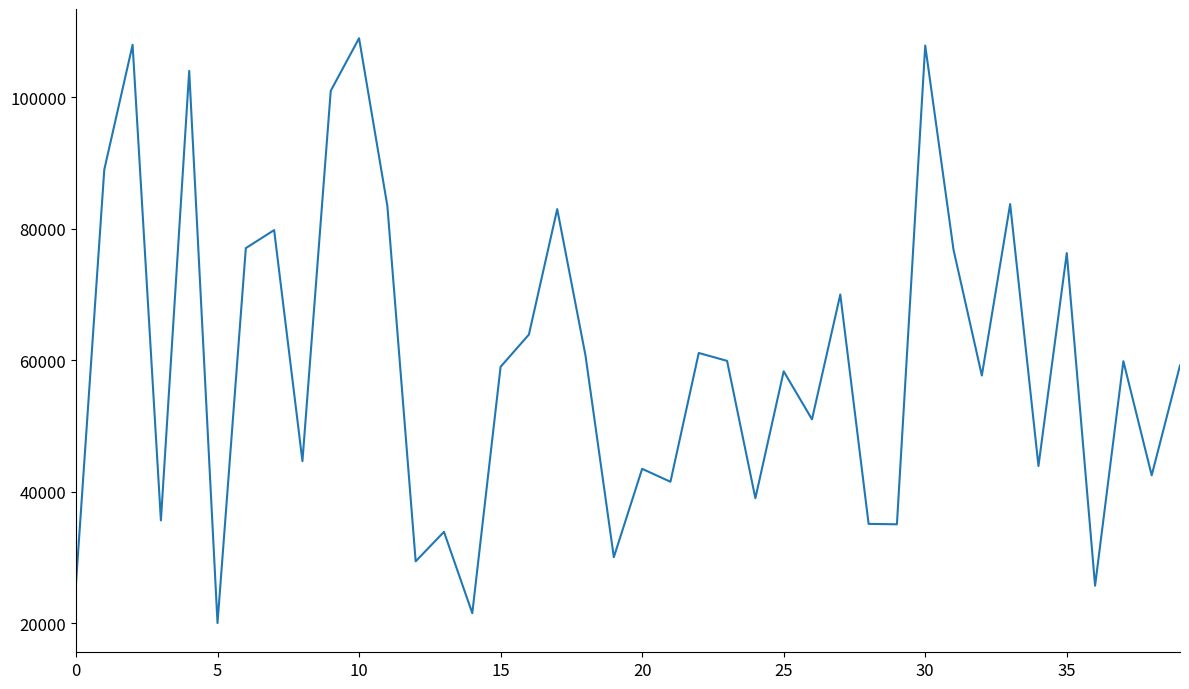

What is the difference between the maximum and minimum values?

89000